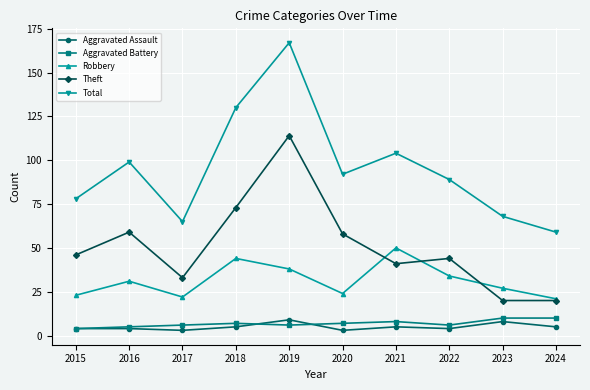

What is the average value of the Total series?

95